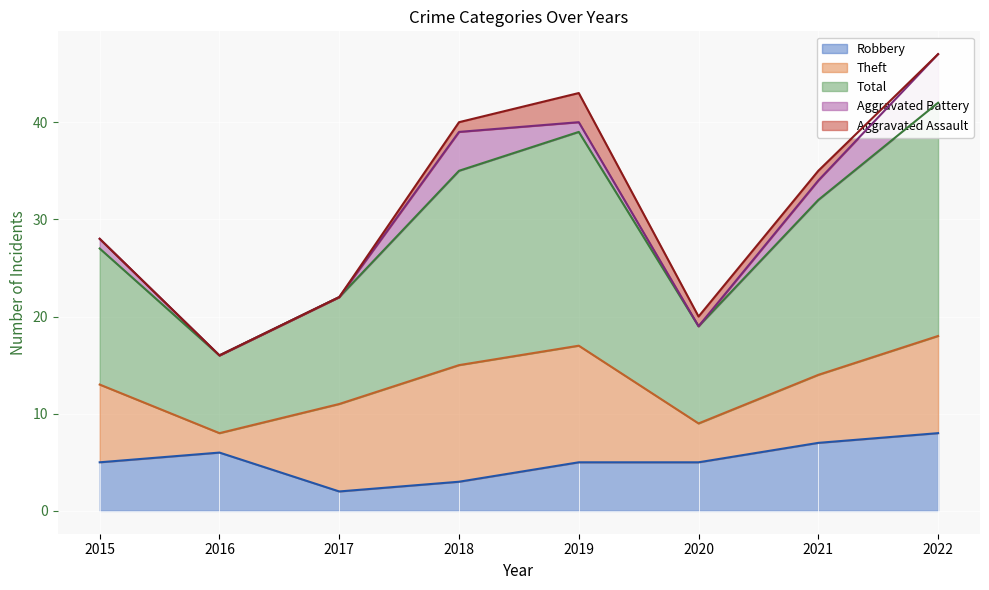

Read the Robbery value at 2022.

8